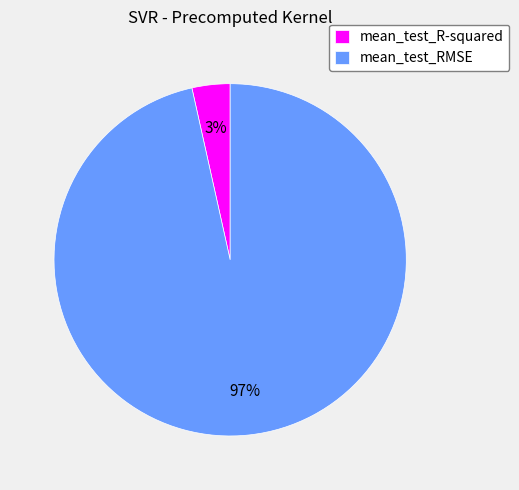

Is mean_test_R-squared the majority of the pie?

No